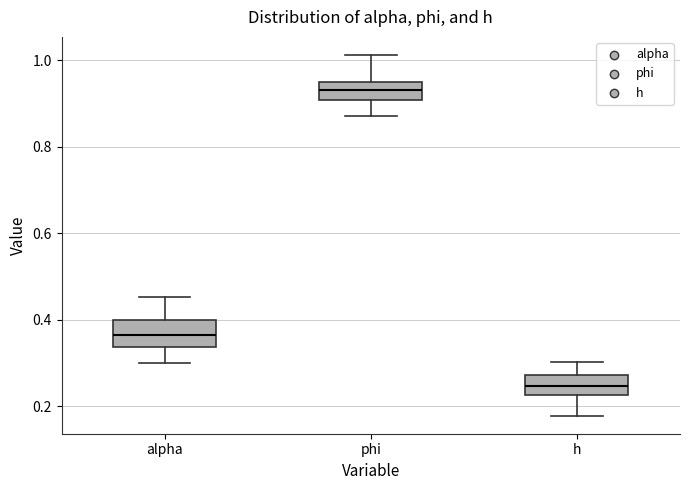

Reading left to right, read every box against the y-axis: the position of its median line, the range the box covers, and the ends of its whiskers. The values are not printed on the chart, so give them approximately, as read against the axis.

alpha: median 0.36, box 0.34 to 0.40, whiskers 0.30 to 0.46
phi: median 0.94 (inside the box), box 0.90 to 0.94, whiskers 0.86 to 1.02
h: median 0.24, box 0.22 to 0.28, whiskers 0.18 to 0.30